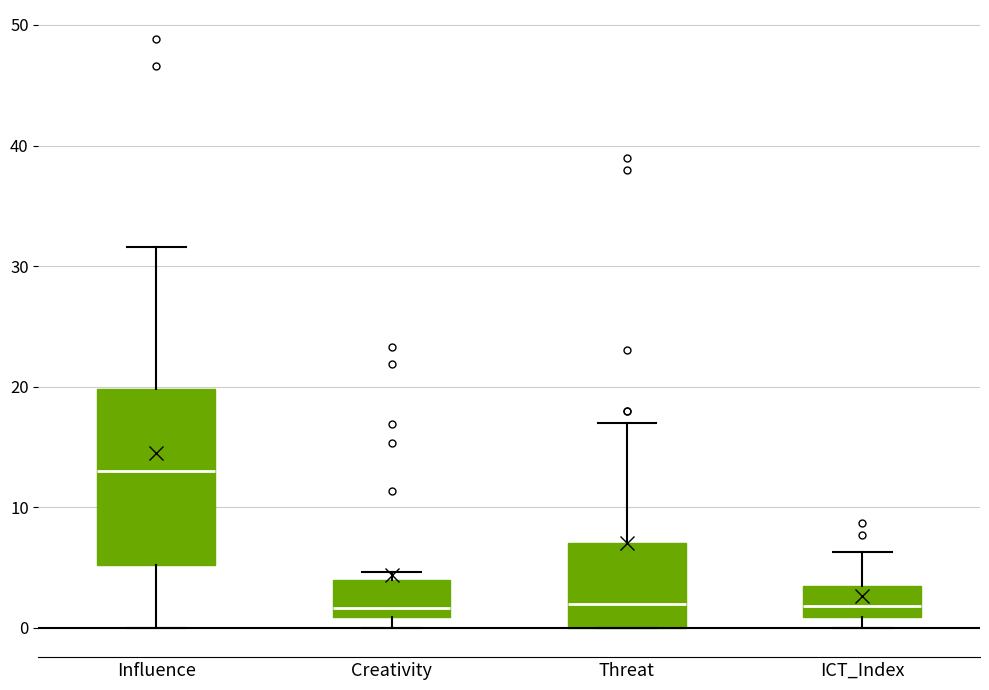

Reading left to right, read every box against the y-axis: the position of its median line, the range the box covers, and the ends of its whiskers. The values are not printed on the chart, so give them approximately, as read against the axis.

Influence: median 13, box 5 to 20, whiskers 0 to 32
Creativity: median 2, box 1 to 4, whiskers 0 to 5
Threat: median 2, box 0 to 7, whiskers 0 to 17
ICT_Index: median 2, box 1 to 4, whiskers 0 to 6